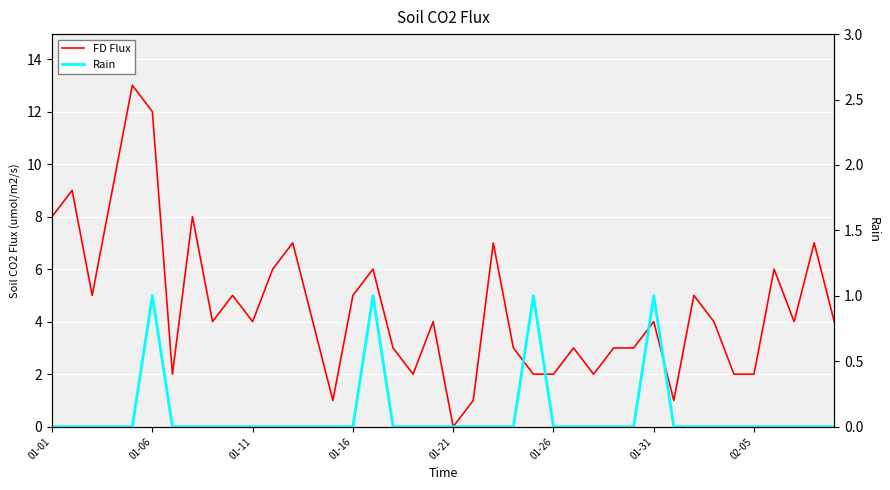

Which series has the widest spread of values?

FD Flux